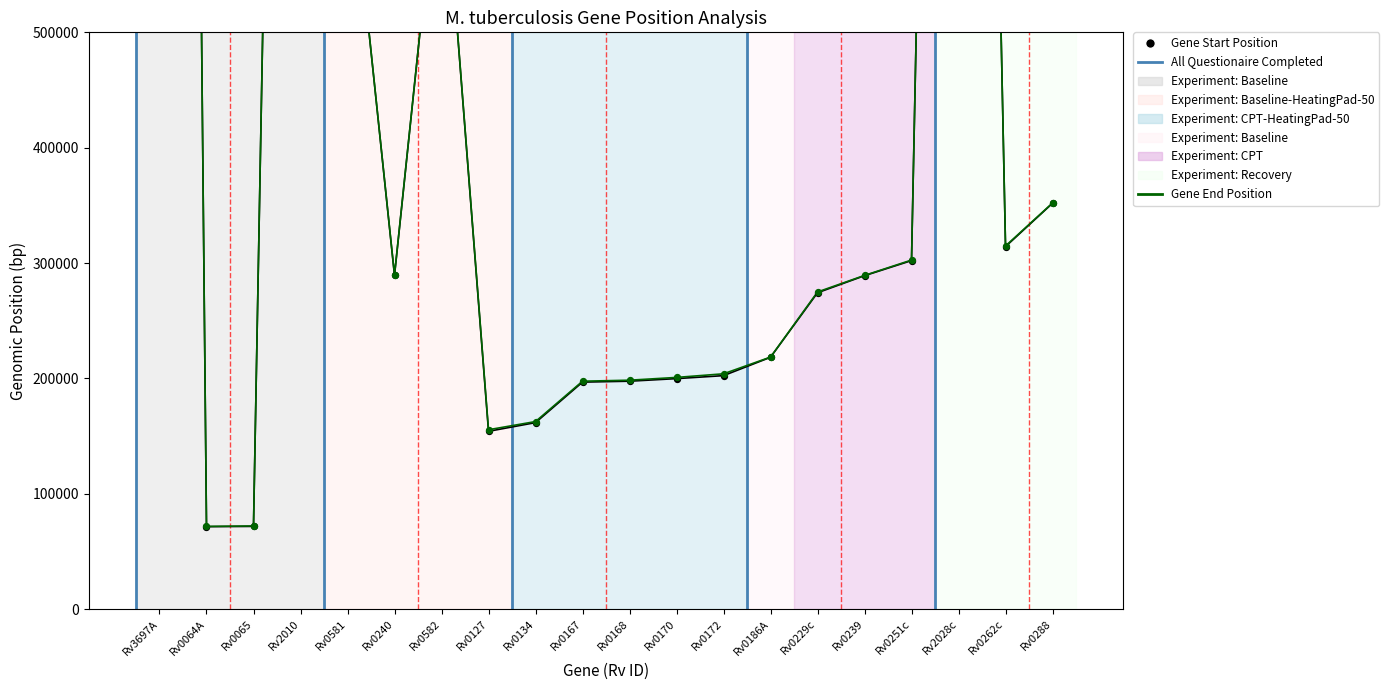

Which series has the largest Y range (max minus min)?

Gene Start